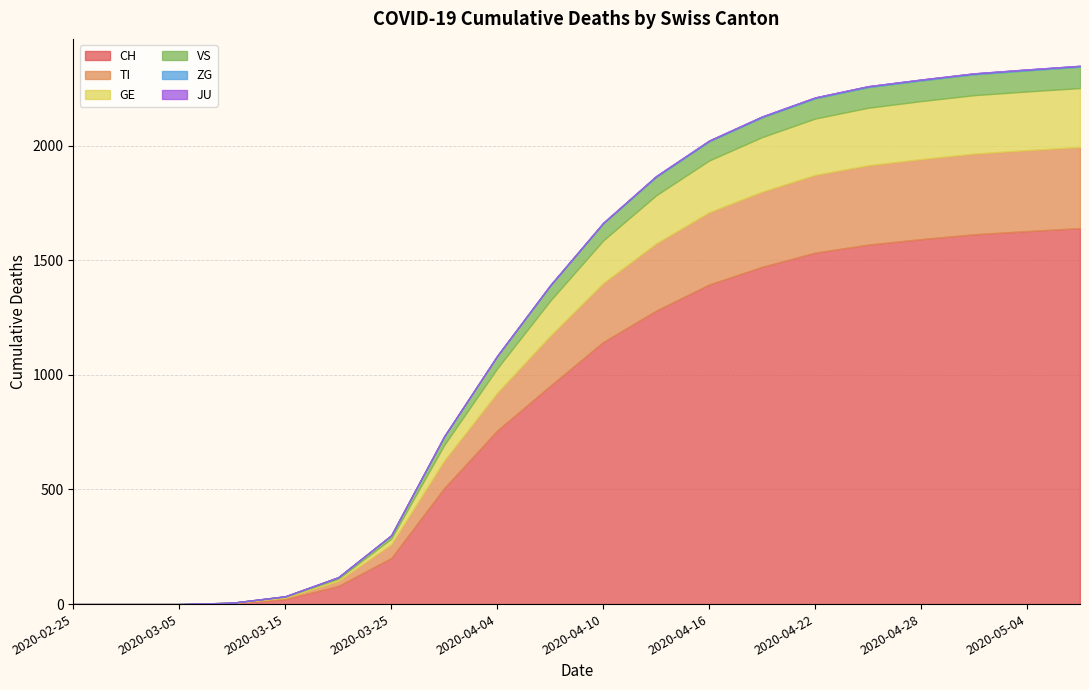

Count the number of data series in this chart.

6